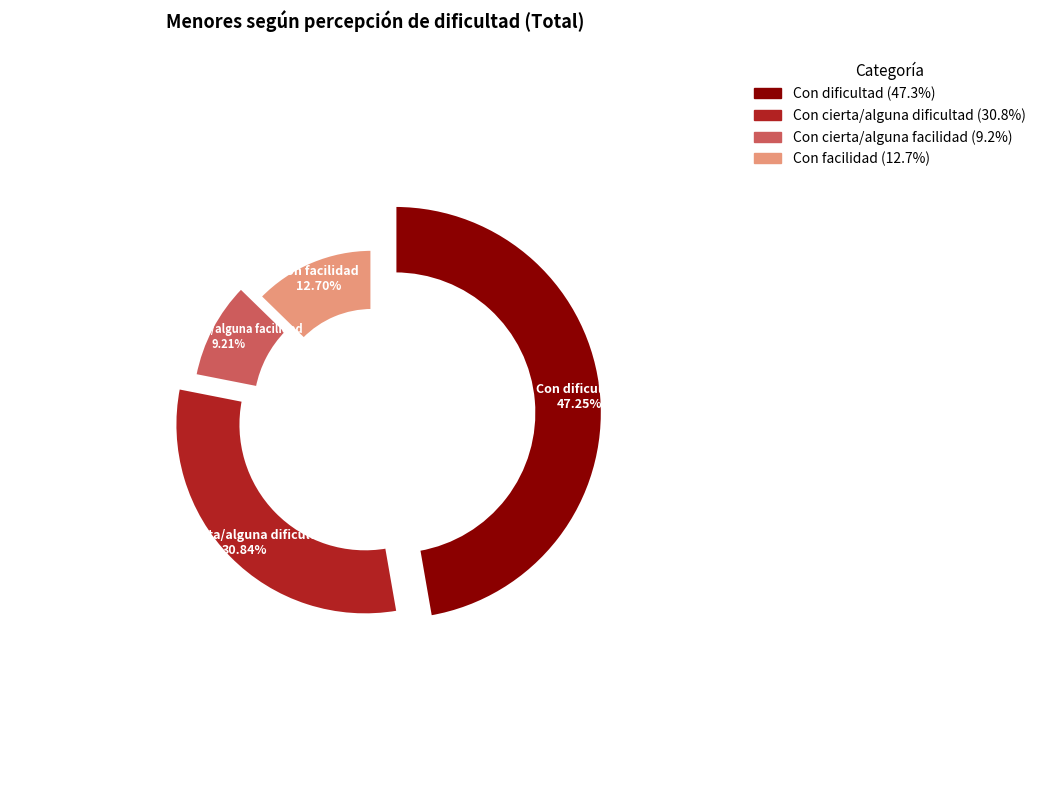

How many slices are in this pie chart?

4